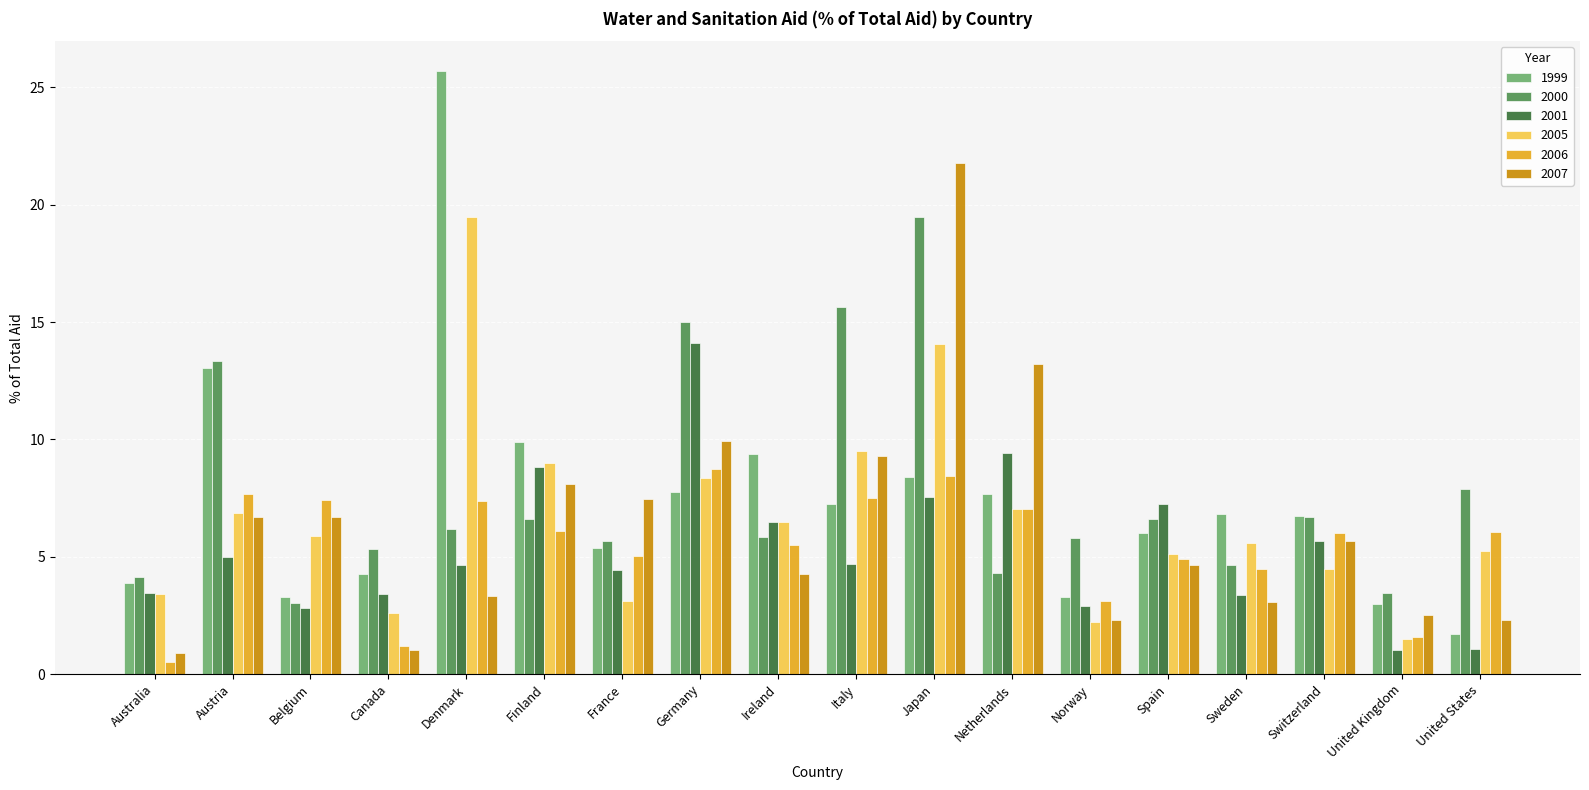

How many bars are there in total?

108